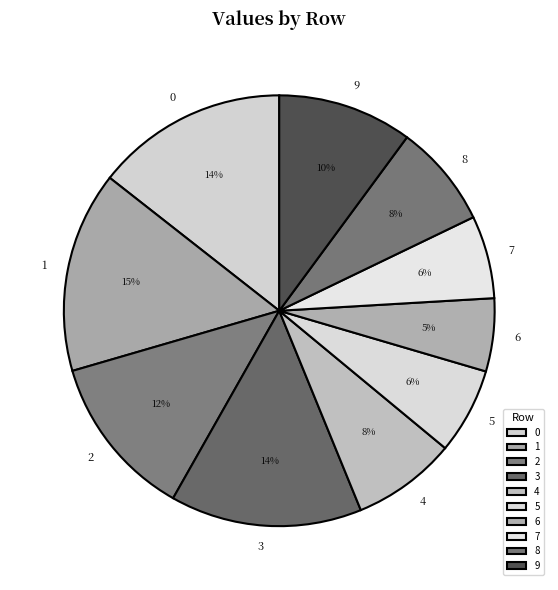

Which category has the biggest portion of the pie?

1